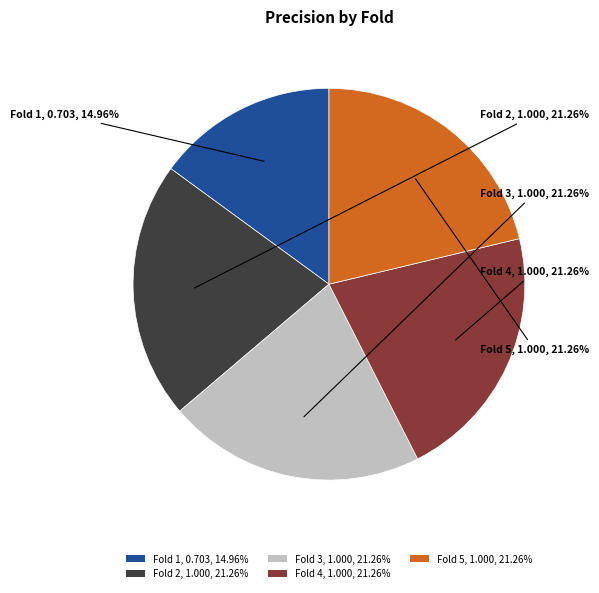

Is it true that Fold 4 is 14% of the pie?

False